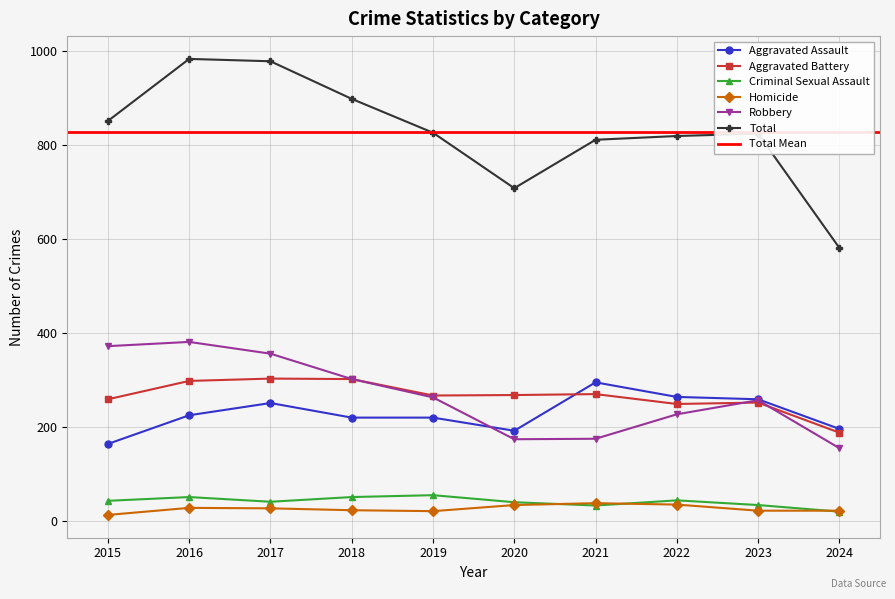

Which label corresponds to the smallest value in the chart?

2015